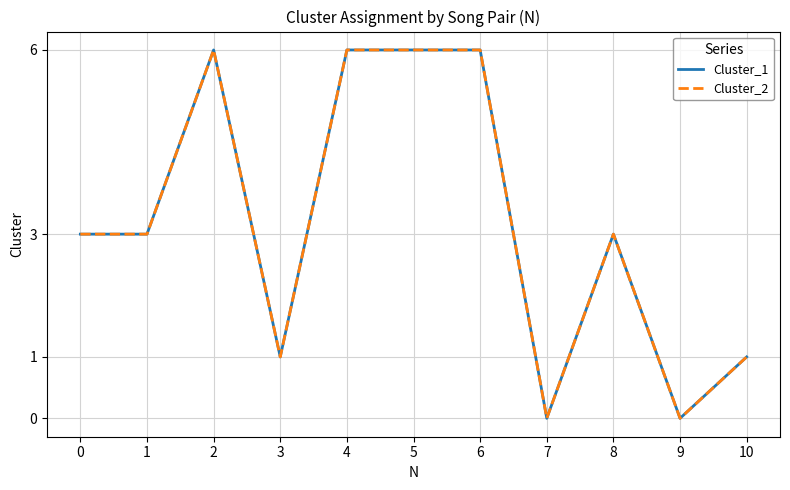

List the series in order of their peak value, highest first.

Cluster_1, Cluster_2